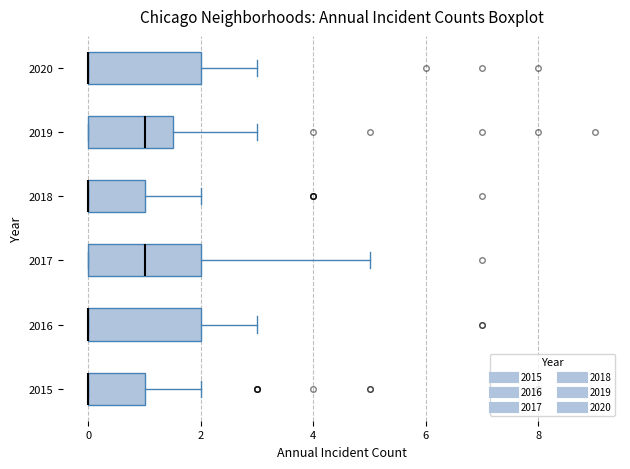

Reading bottom to top, transcribe this box plot: for each box, give where its median line is, the range the box spans, and where its two whiskers end, as read against the x-axis. The values are not printed on the chart, so give them approximately, as read against the axis.

2015: median 0.0 (drawn on the box's left edge), box 0.0 to 1.0, whiskers 0.0 to 2.0
2016: median 0.0 (drawn on the box's left edge), box 0.0 to 2.0, whiskers 0.0 to 3.0
2017: median 1.0, box 0.0 to 2.0, whiskers 0.0 to 5.0
2018: median 0.0 (drawn on the box's left edge), box 0.0 to 1.0, whiskers 0.0 to 2.0
2019: median 1.0, box 0.0 to 1.6, whiskers 0.0 to 3.0
2020: median 0.0 (drawn on the box's left edge), box 0.0 to 2.0, whiskers 0.0 to 3.0